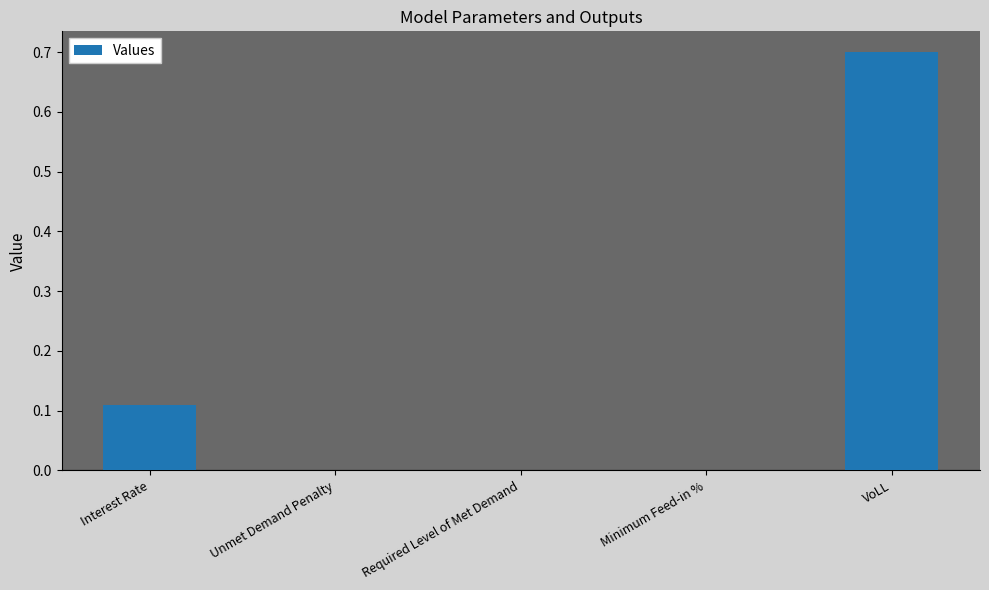

What is the sum of all values?

0.8